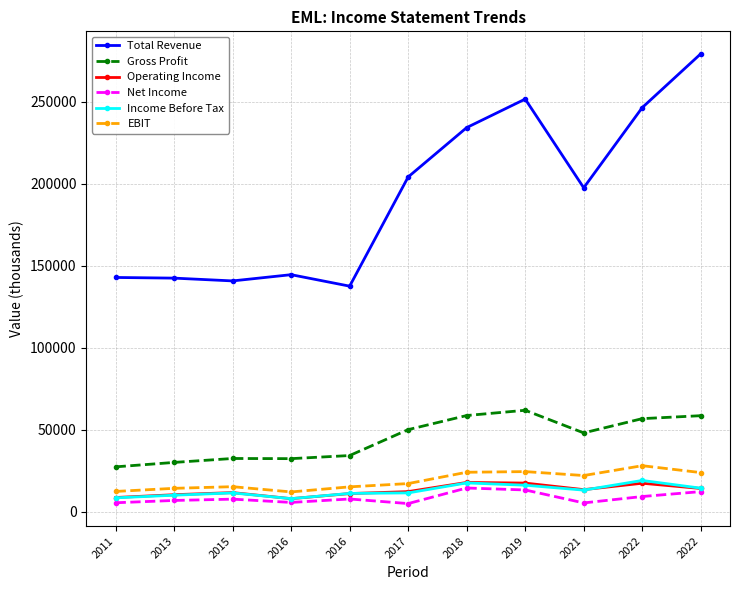

Is the value of Income Before Tax at 2011 greater than the value of Operating Income at 2022?

No